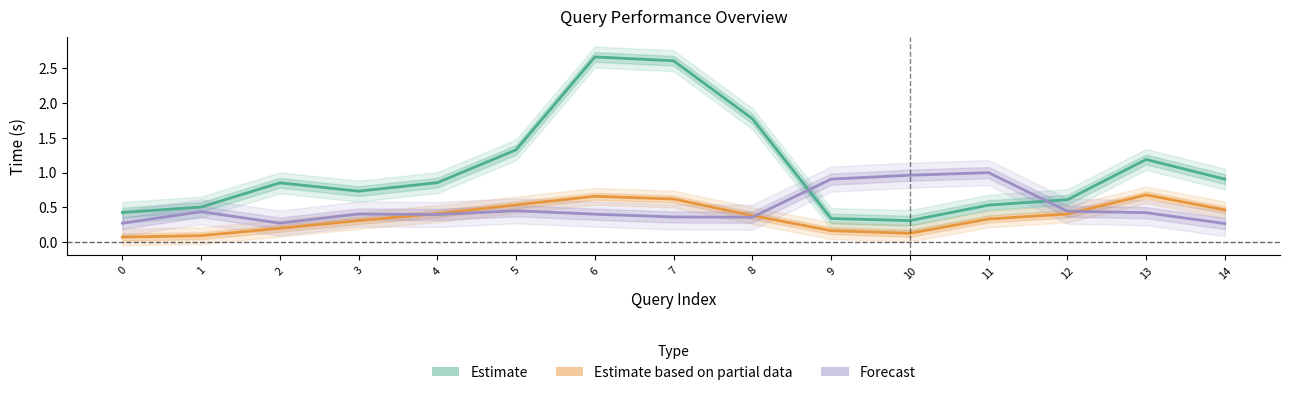

What is the minimum value for Estimate based on partial data?

0.1